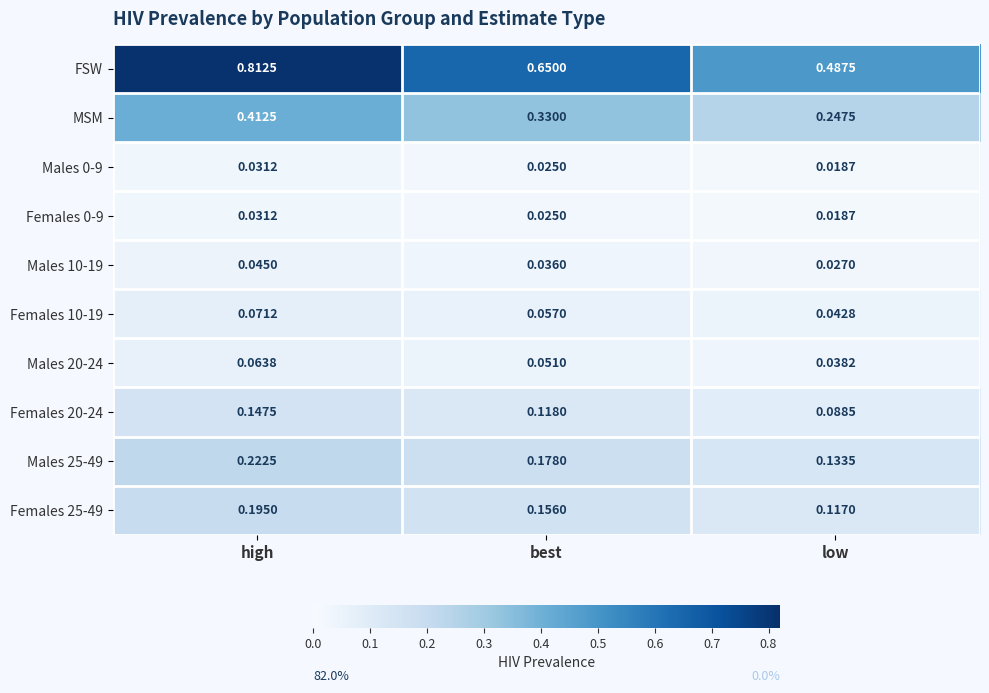

At which label is Females 10-19 closest to 0?

low